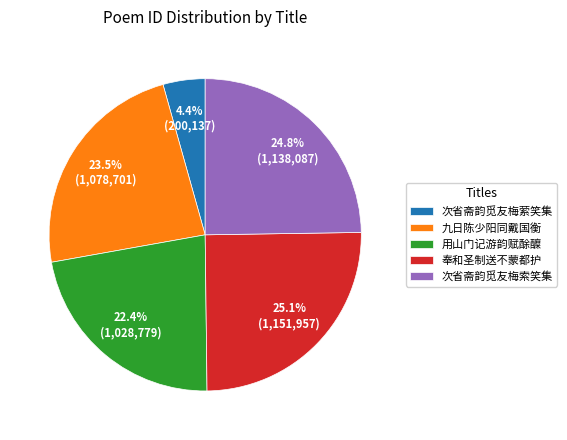

Approximately how many times larger is the value at 次省斋韵觅友梅索笑集 compared to 用山门记游韵赋酴醾?

1.1